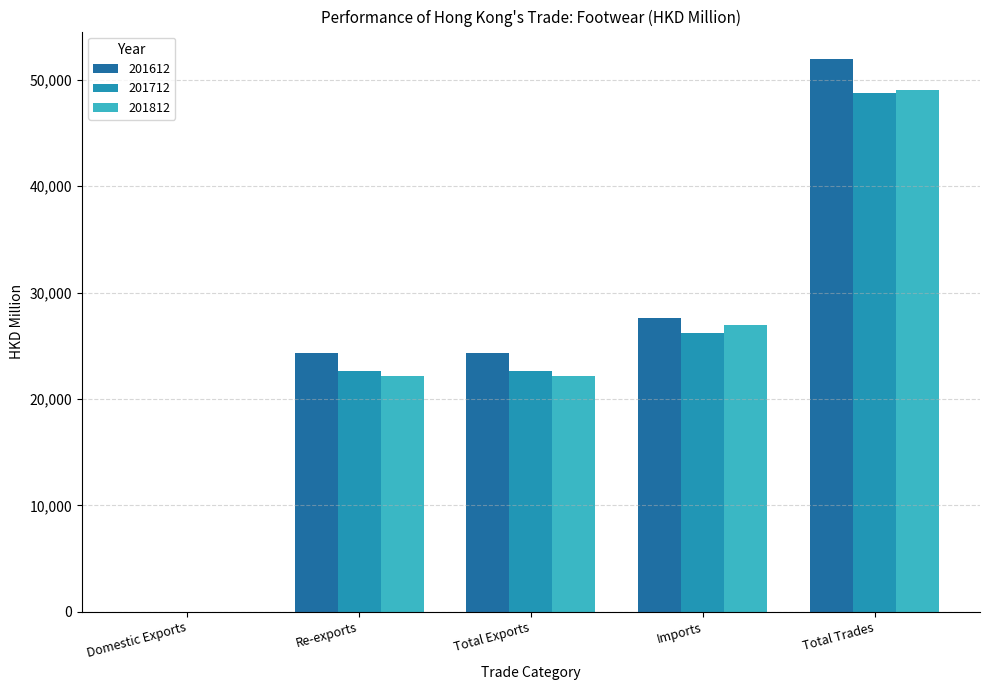

What is the highest value of the 201712 series?

48763.3